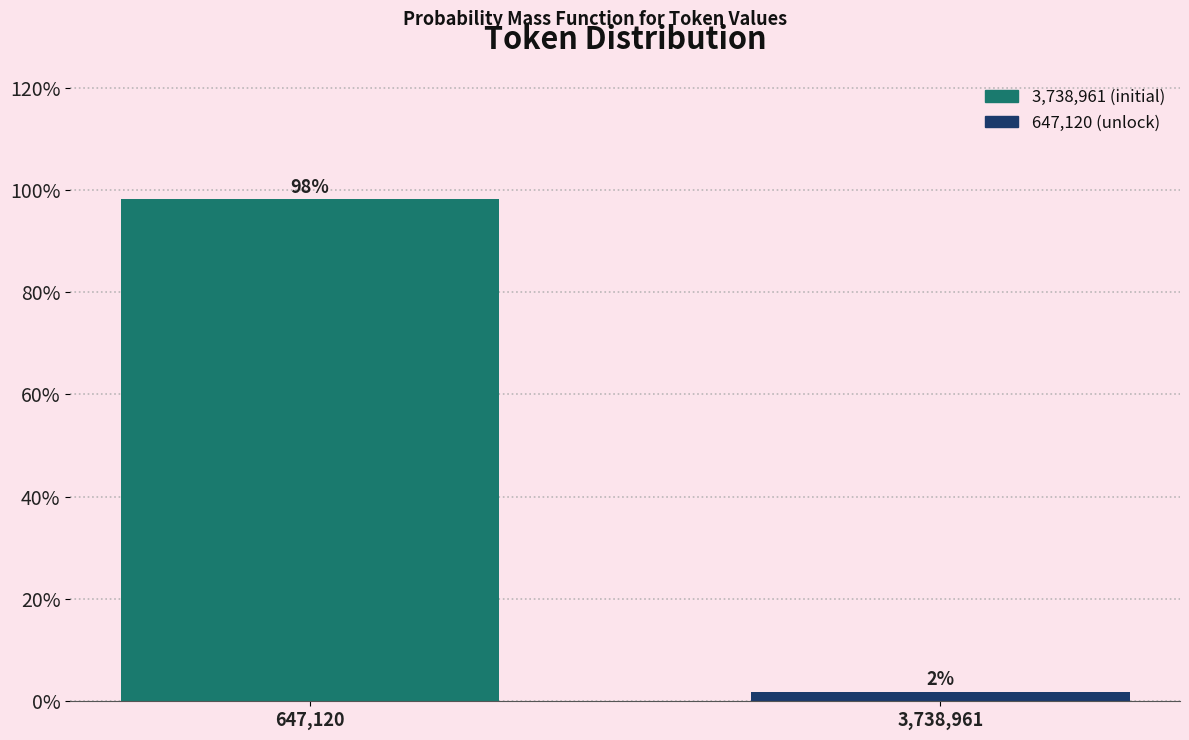

Read the value at 647,120.

98.1